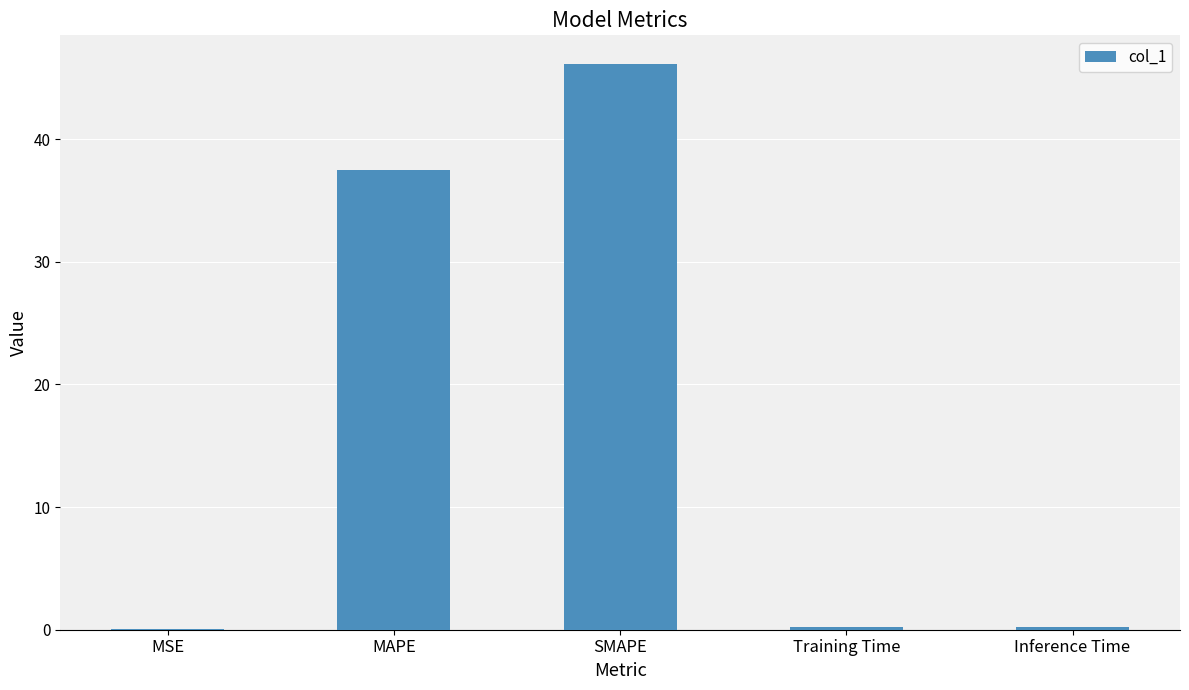

Approximately how many times larger is the value at SMAPE compared to MAPE?

1.2